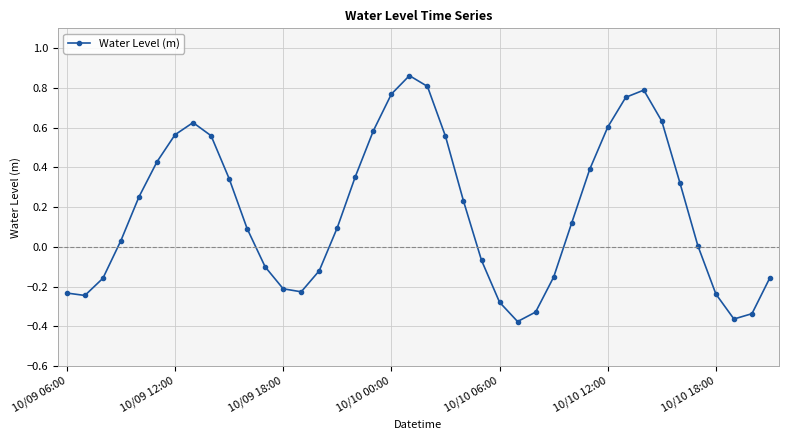

How many interior local peaks (higher than both neighbors) does the data have?

3